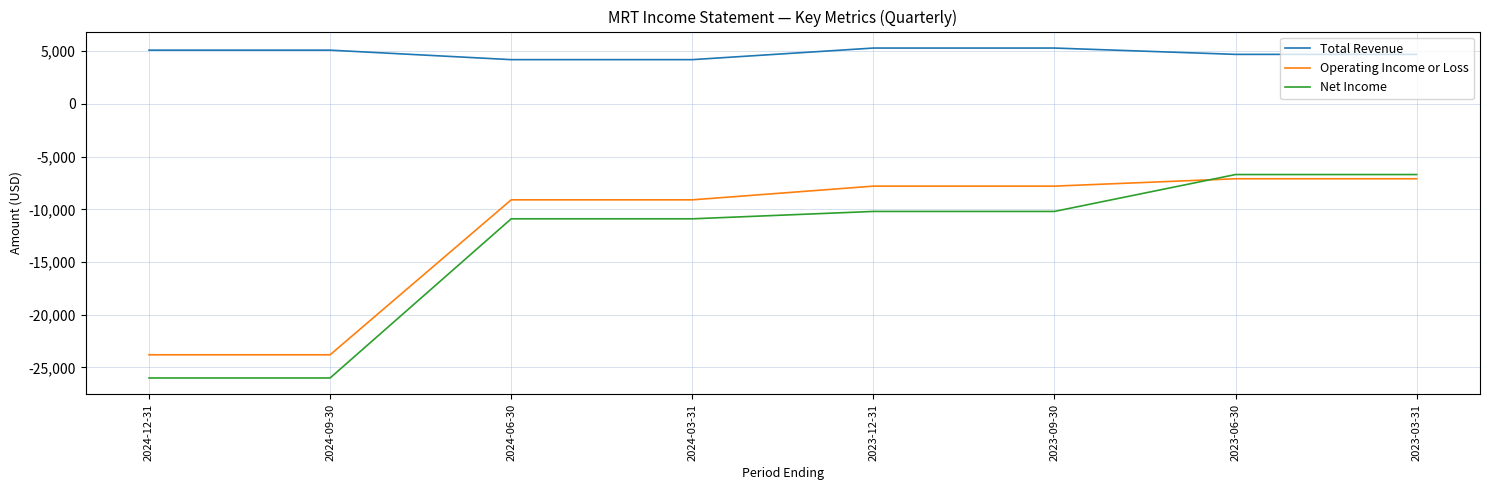

Is it true that Total Revenue equals 3065 at 2023-09-30?

False